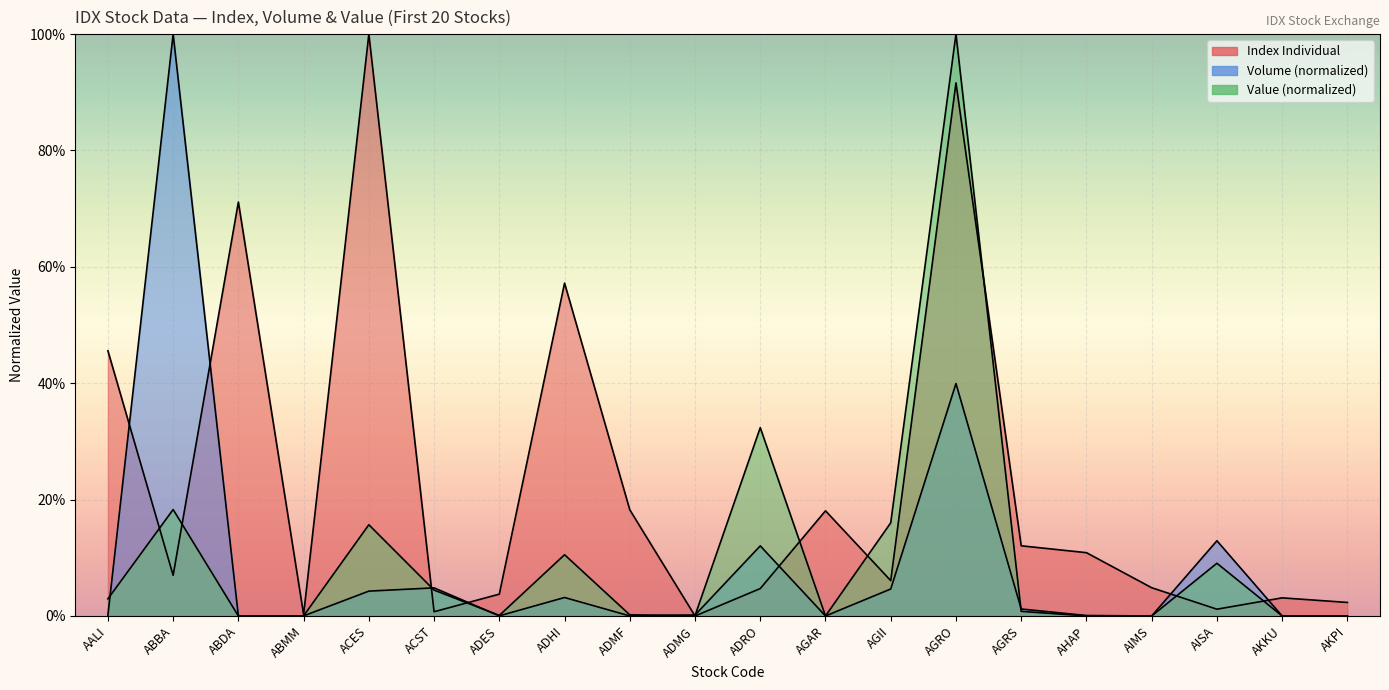

At which category is the sum across all series the highest?

AGRO